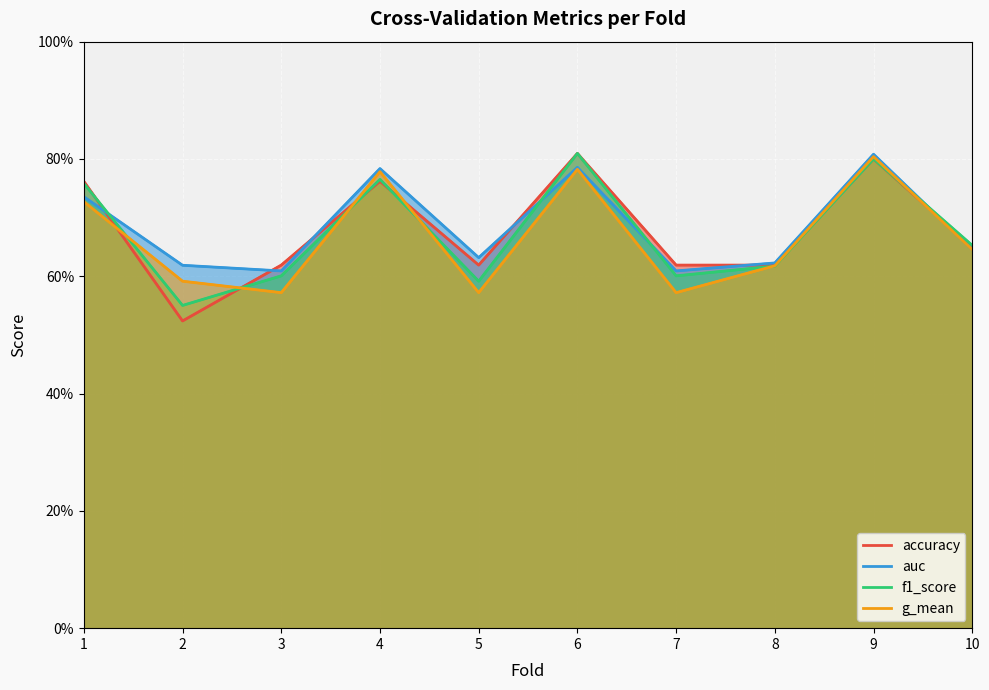

How many lines are shown in the chart?

4